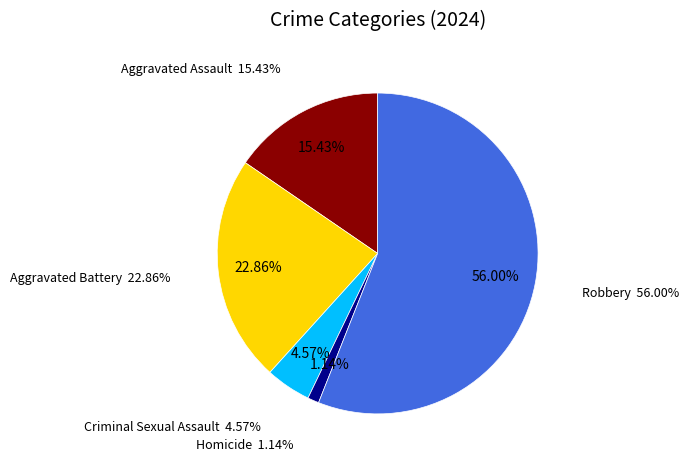

To the nearest percent, what portion does Robbery represent?

56%